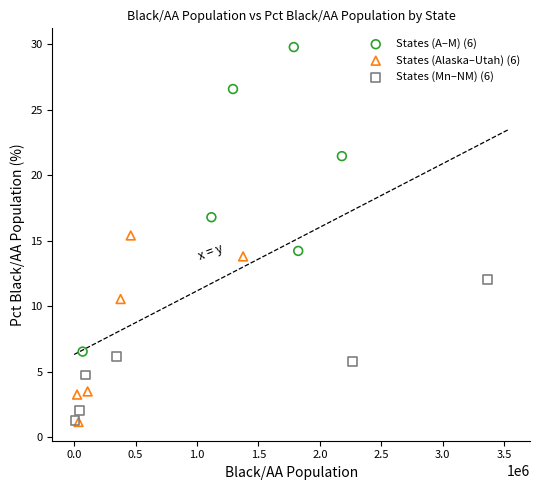

Which series has the widest spread of Y values?

States (A–M) (6)